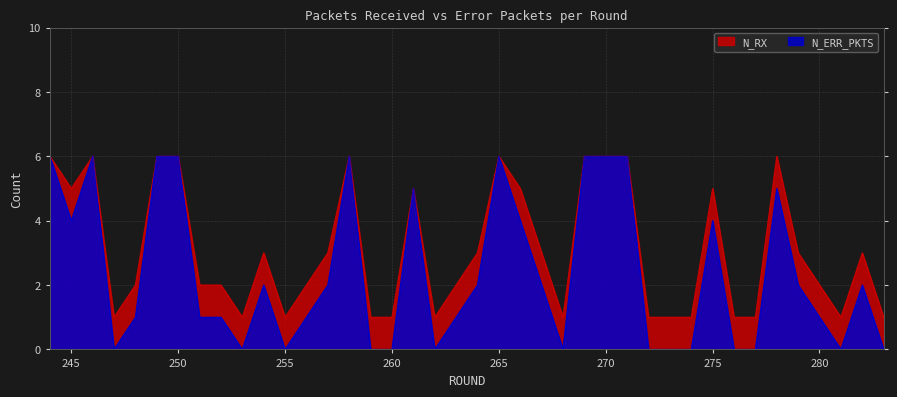

True or false: N_RX and N_ERR_PKTS cross at least once.

False